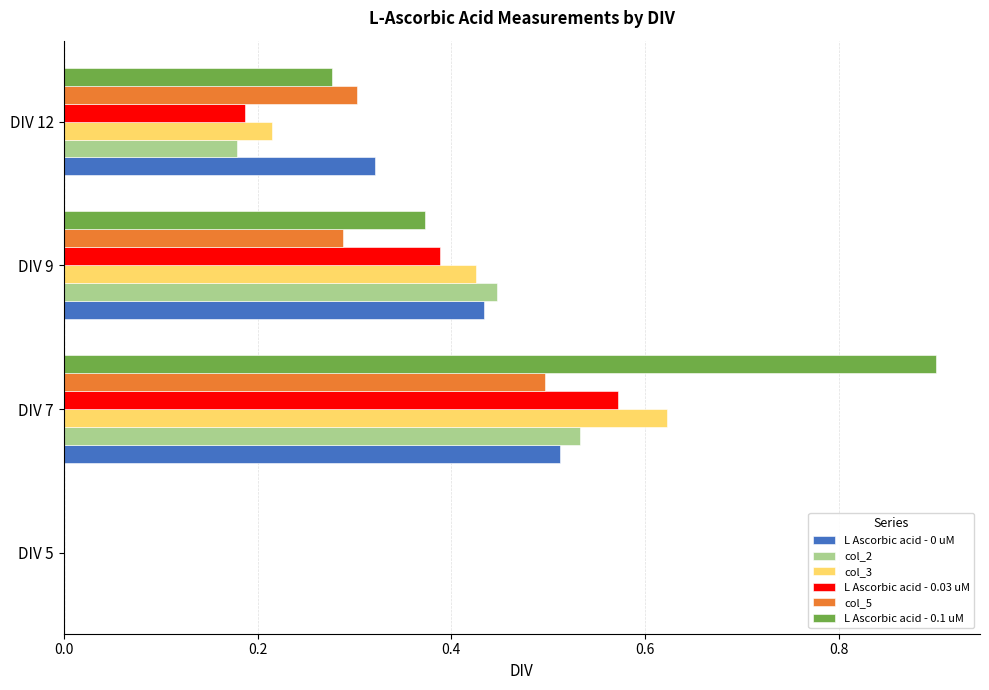

Is the value of col_2 at DIV 12 greater than the value of col_5 at DIV 12?

No